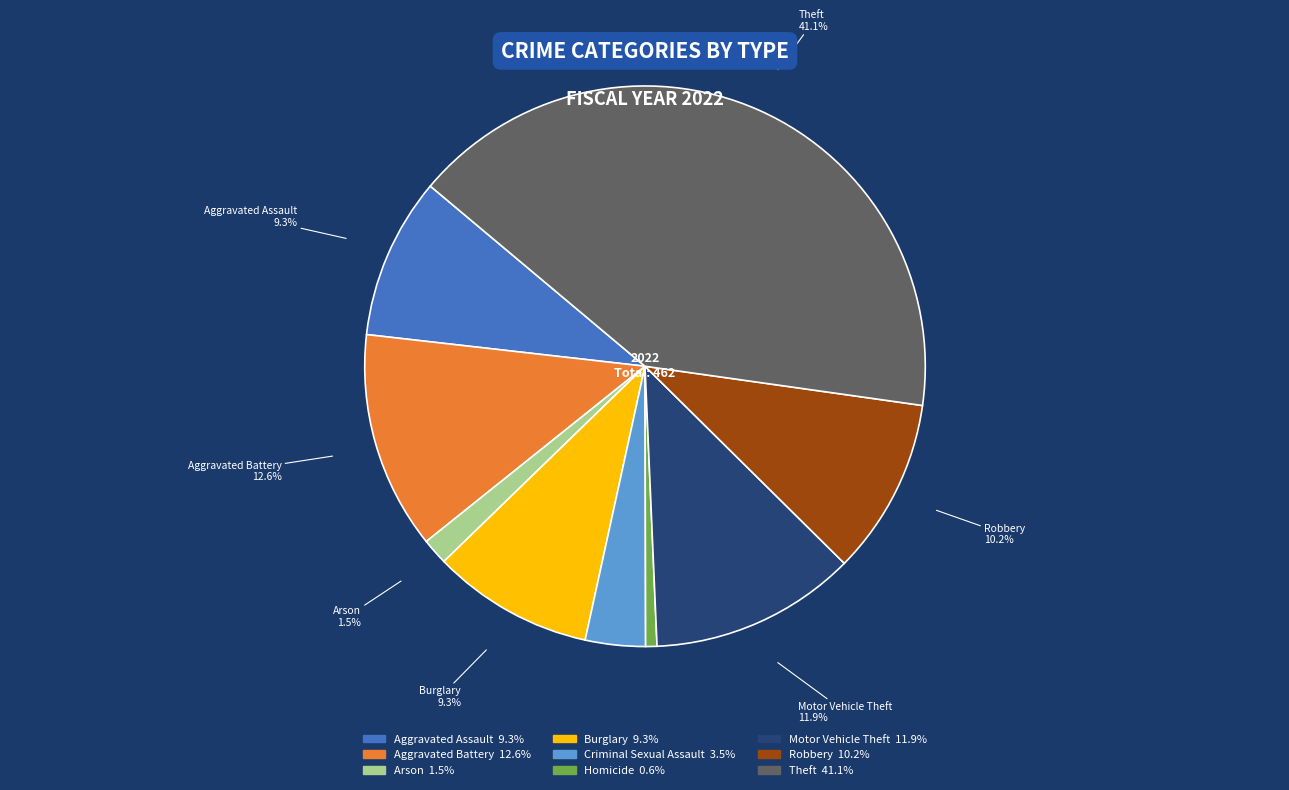

To the nearest percent, what portion does Homicide represent?

1%